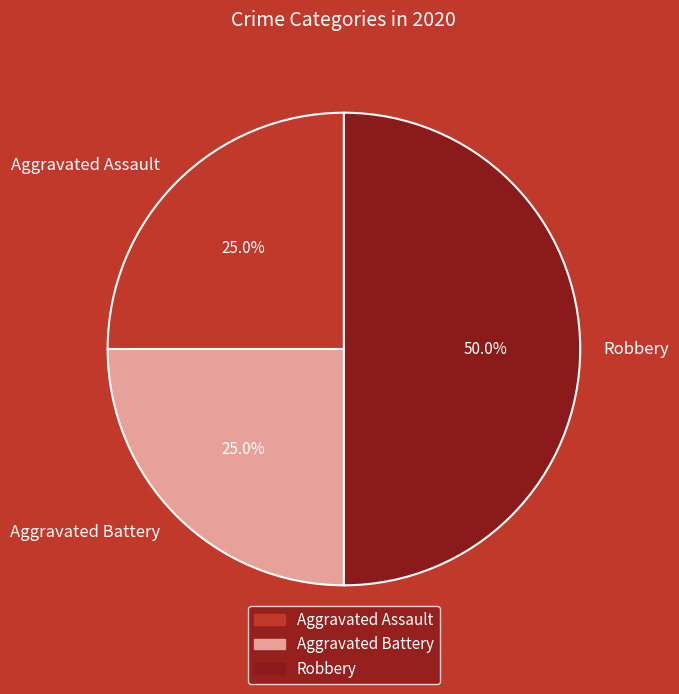

How many segments does this pie chart have?

3